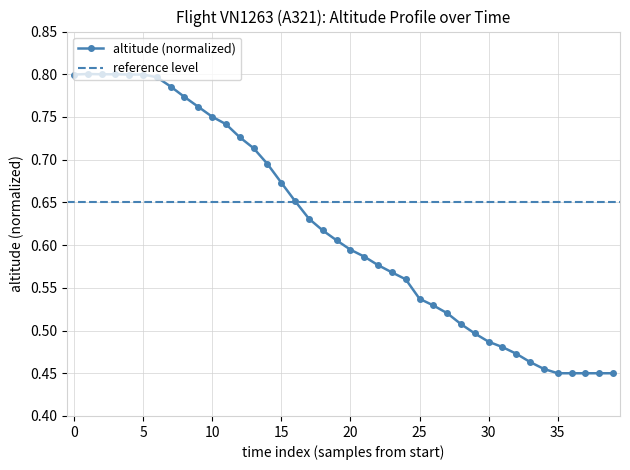

What is the change in value from 11 to 39?

-0.3